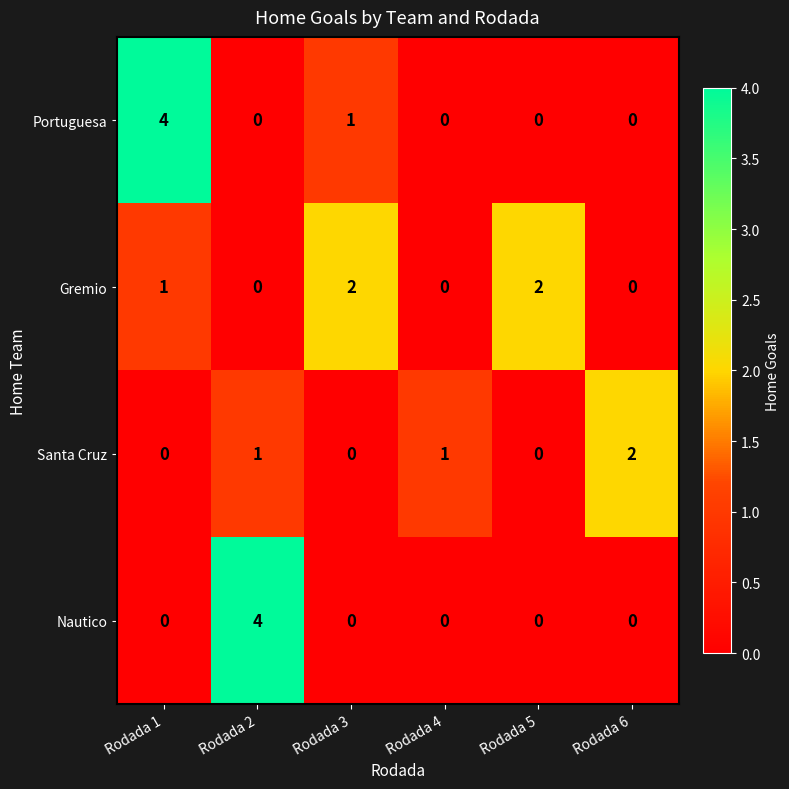

Reading left to right, extract all data points from this chart.

Portuguesa: Rodada 1=4	Rodada 2=0	Rodada 3=1	Rodada 4=0	Rodada 5=0	Rodada 6=0
Gremio: Rodada 1=1	Rodada 2=0	Rodada 3=2	Rodada 4=0	Rodada 5=2	Rodada 6=0
Santa Cruz: Rodada 1=0	Rodada 2=1	Rodada 3=0	Rodada 4=1	Rodada 5=0	Rodada 6=2
Nautico: Rodada 1=0	Rodada 2=4	Rodada 3=0	Rodada 4=0	Rodada 5=0	Rodada 6=0